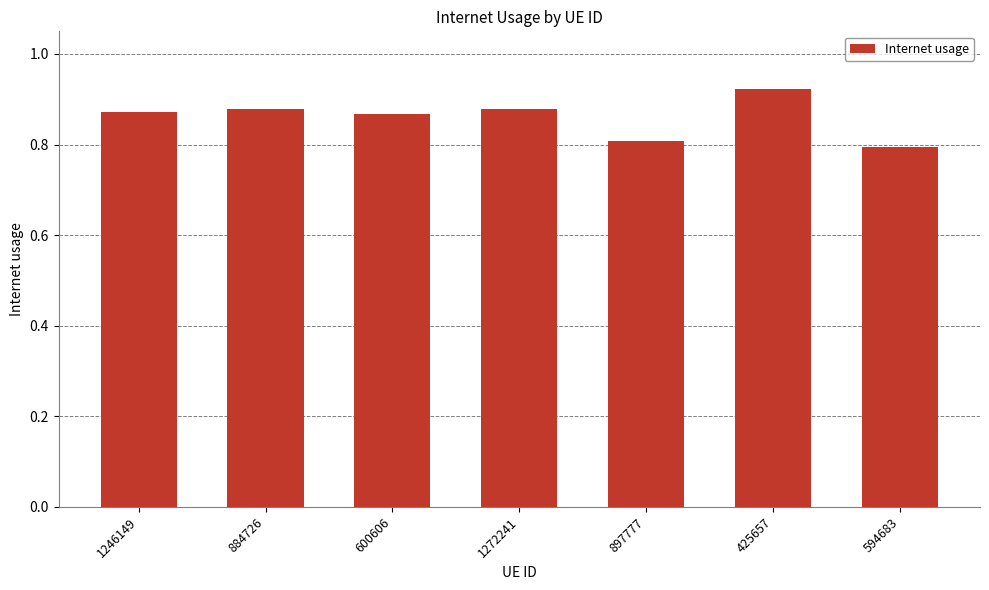

Are the bars grouped side by side (vs. stacked)?

No